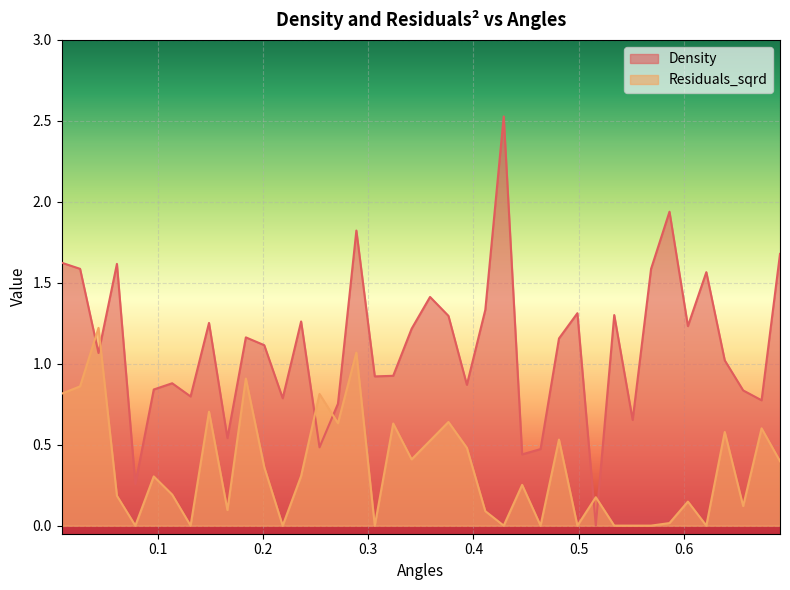

Which has a higher value, 0.41129485994072496 or 0.13126431700235902?

0.41129485994072496